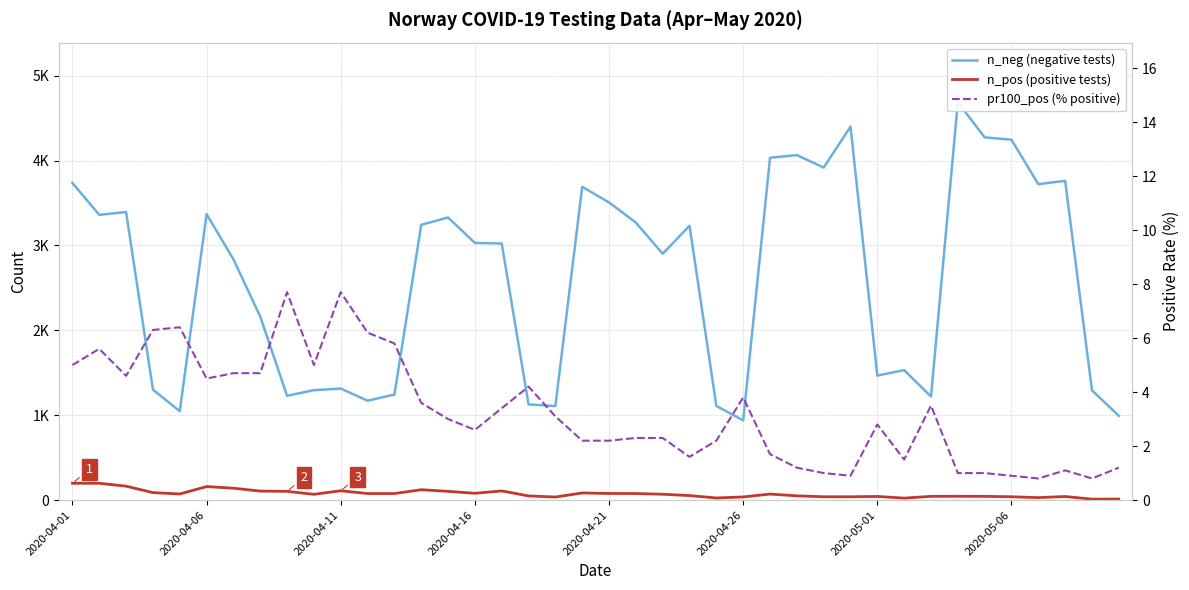

What is the difference between the second highest and minimum values in the pr100_pos (% positive) series?

6.9